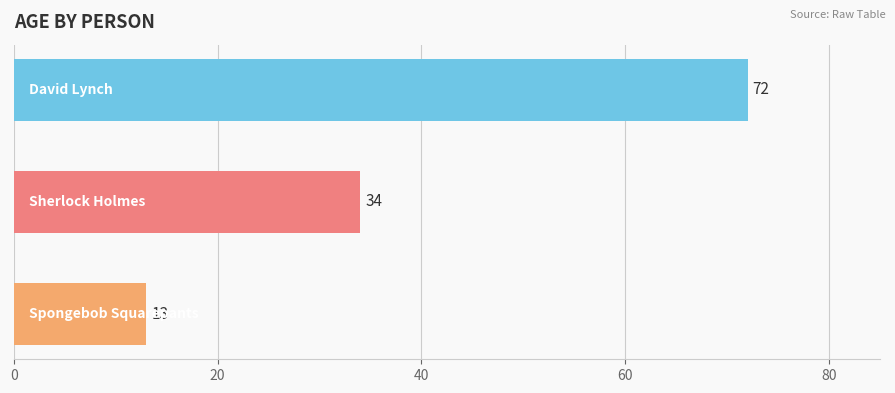

What is the difference between the maximum and minimum values?

59